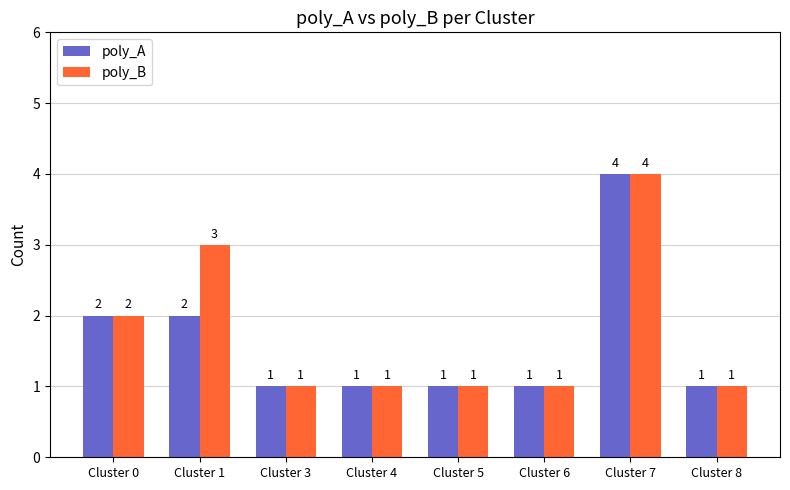

What is the difference between the second highest and second lowest values in the poly_A series?

1